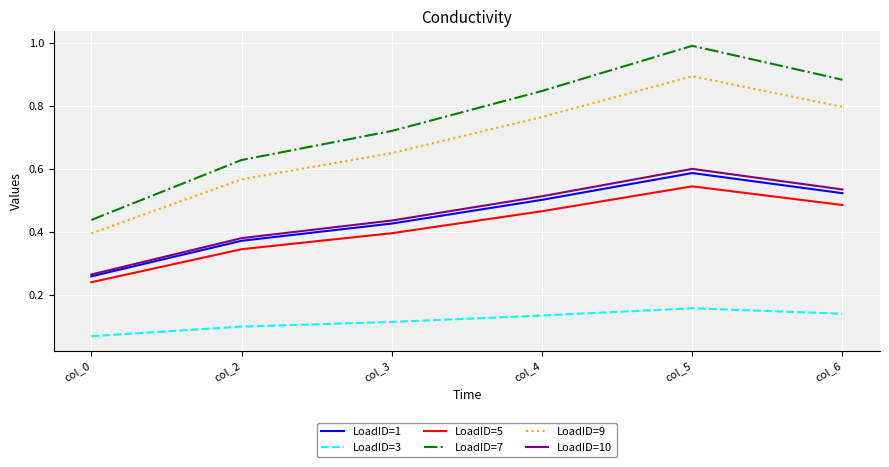

At which category does LoadID=5 reach its first local peak?

col_5